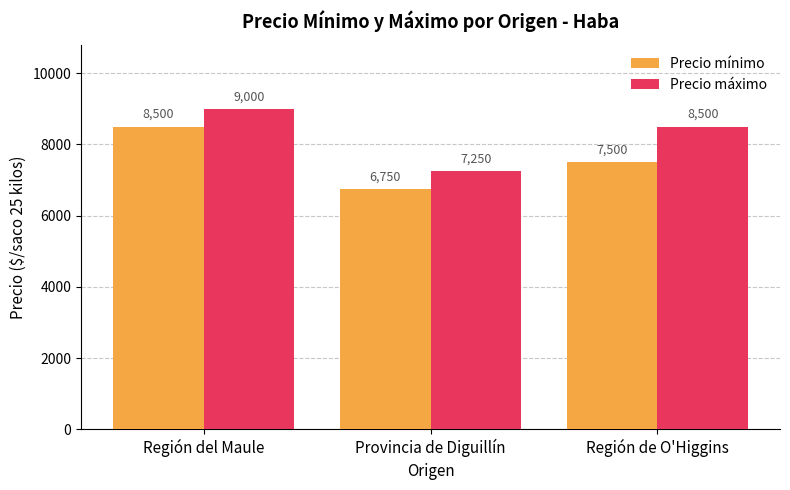

What is the minimum value shown in the chart?

6750